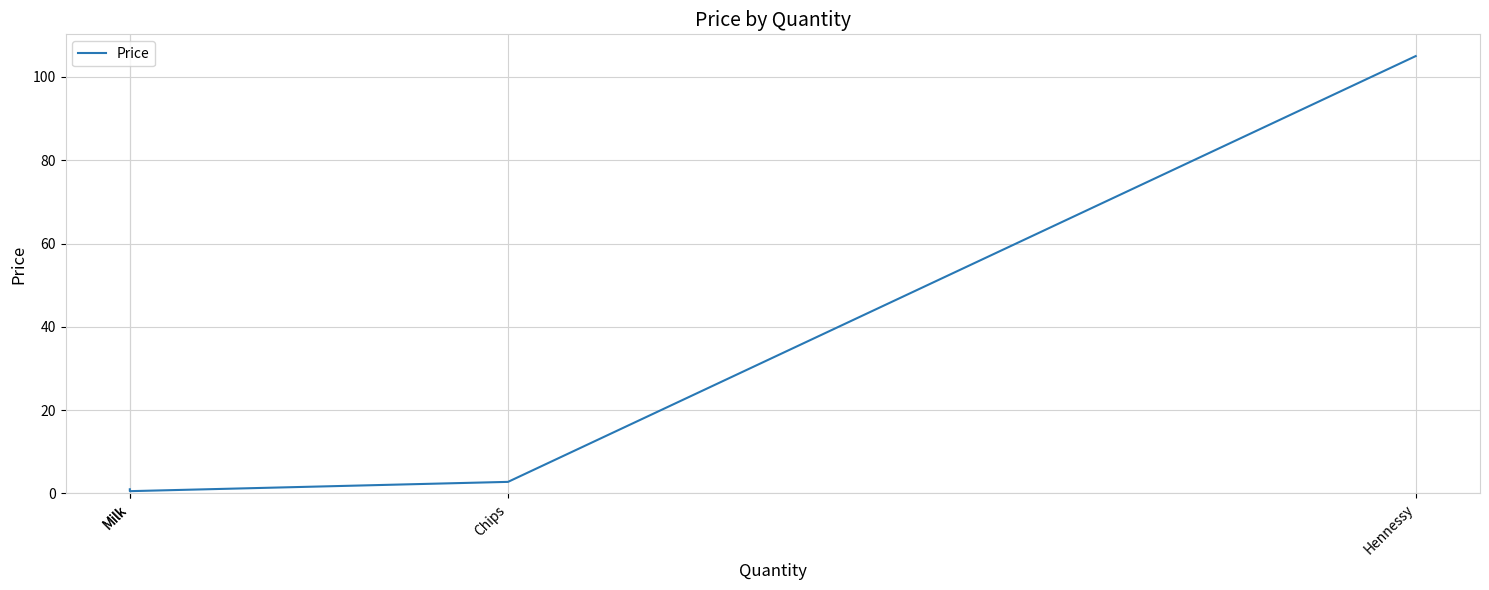

What is the label of the 2nd point from the right?

Chips